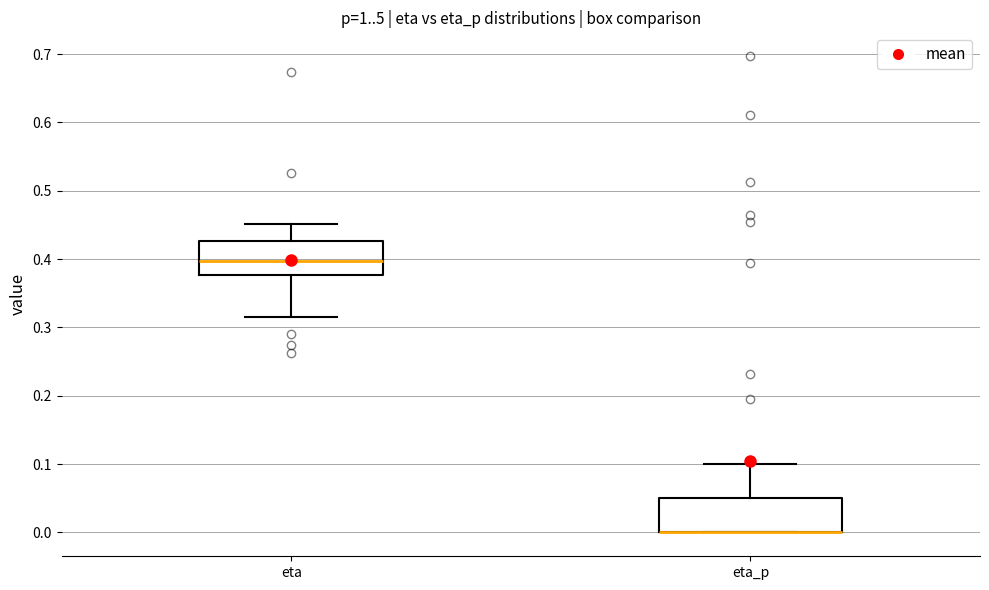

Where does the upper whisker of the box for eta end on the y-axis? The values are not printed on the chart, so give them approximately, as read against the axis.

0.45